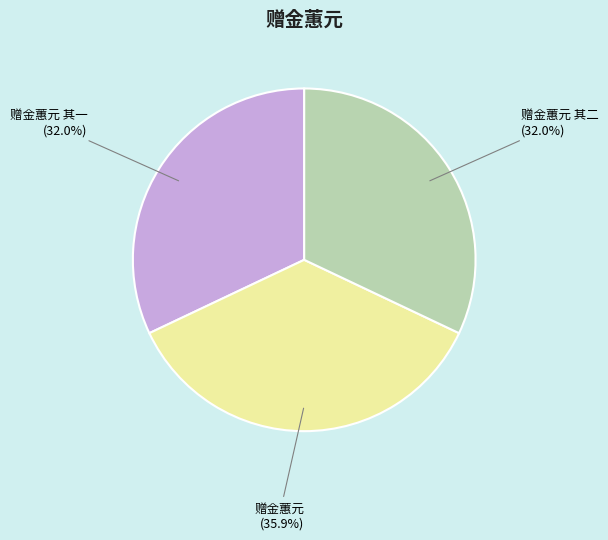

Is there any slice that represents more than half of the pie?

No